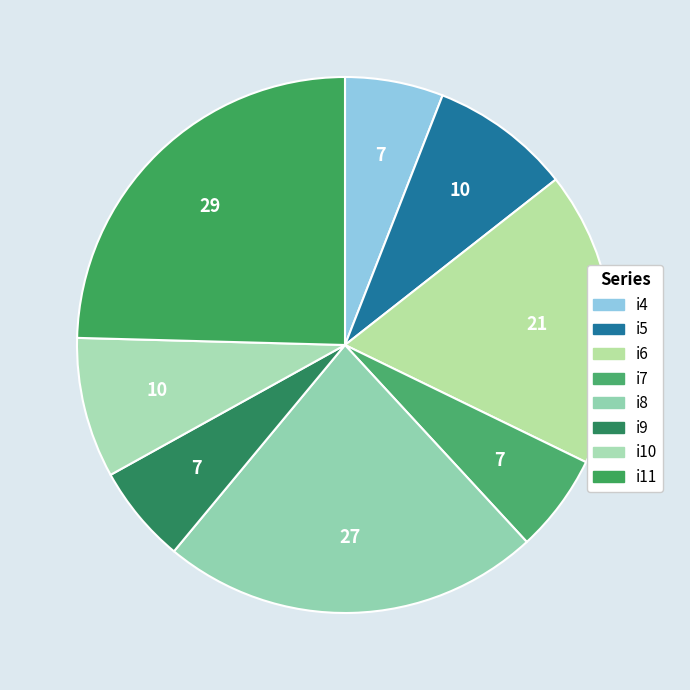

What is the change in value from i6 to i11?

+8